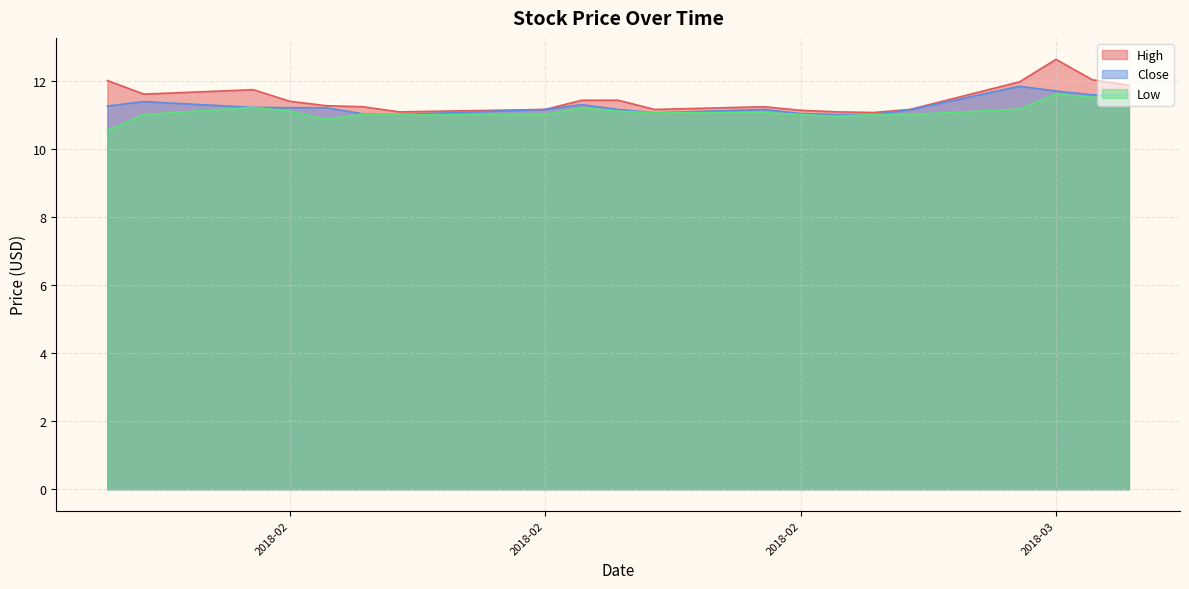

True or false: Low and Close intersect in this chart.

False